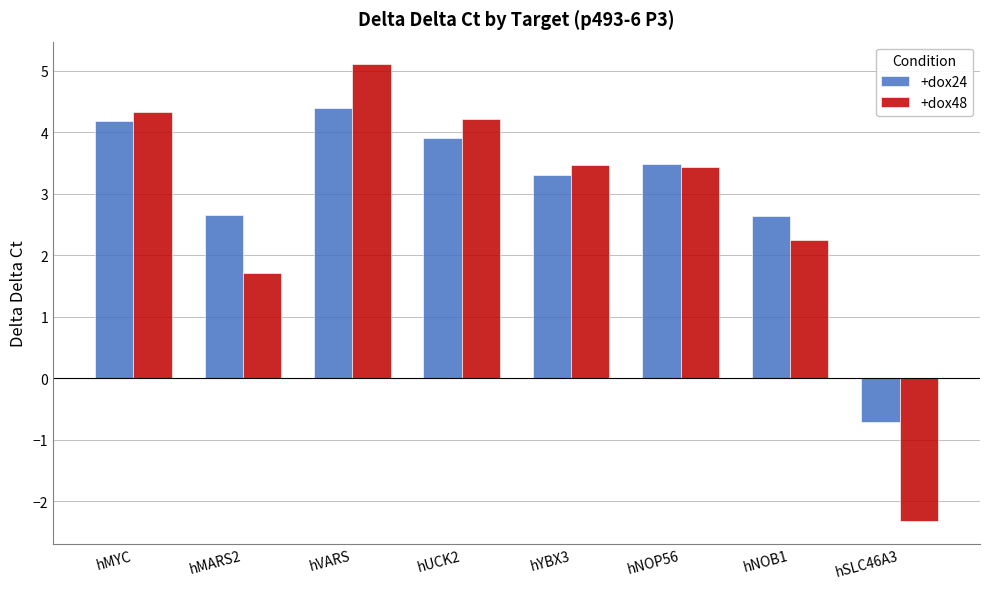

Does the chart contain any negative values?

Yes